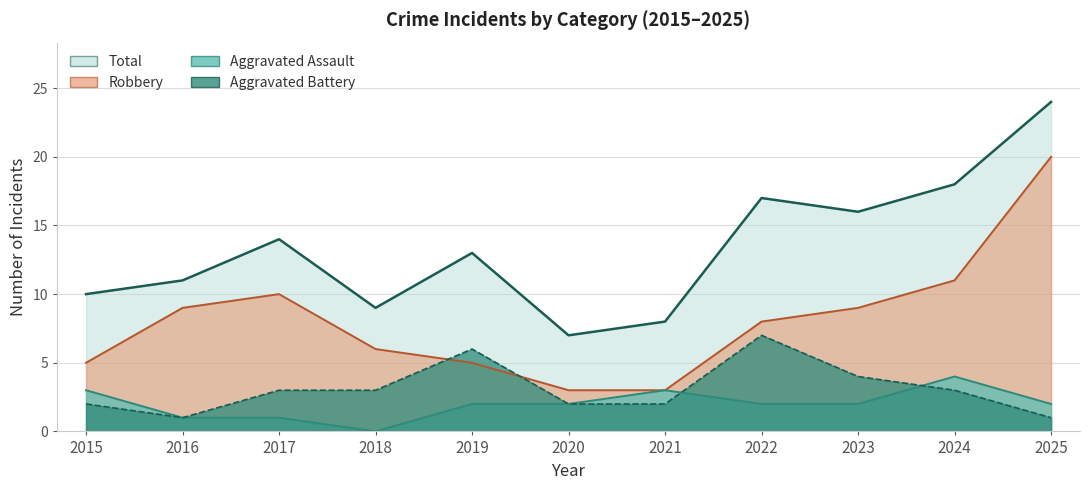

Is it true that Robbery equals 3 at 2020?

True